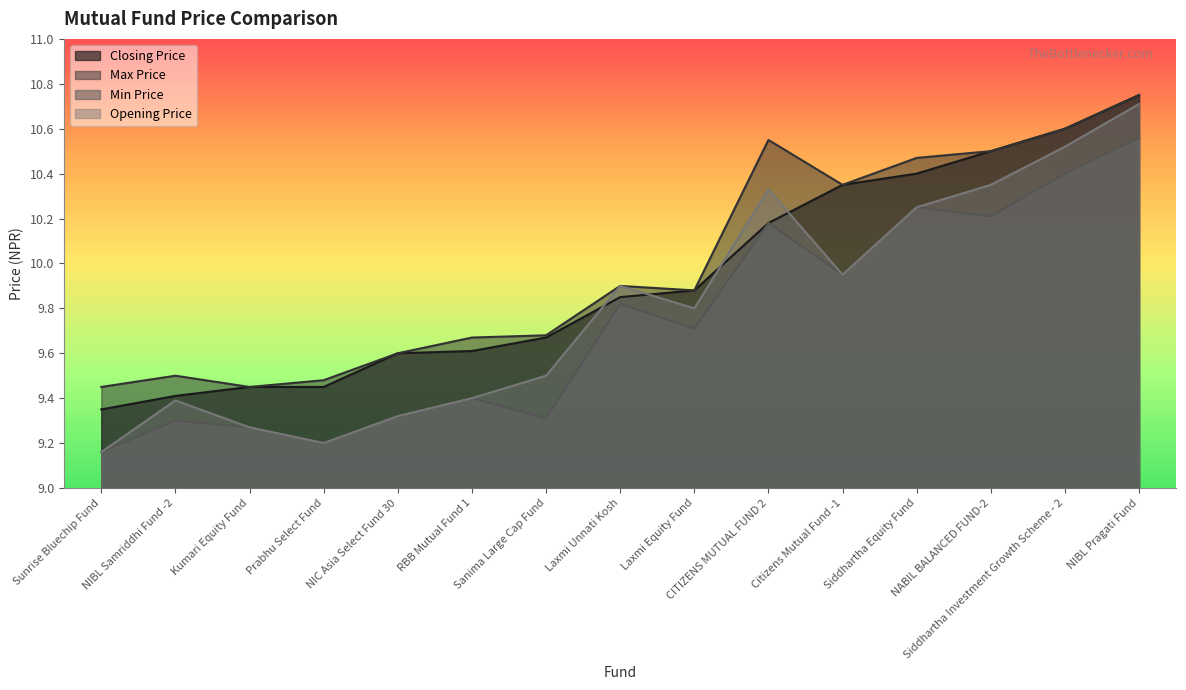

True or false: Opening Price and Max Price cross at least once.

False